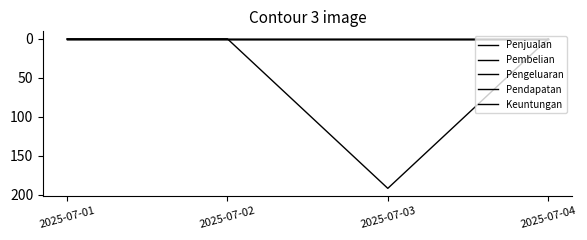

At which label does Pembelian reach its peak?

2025-07-03